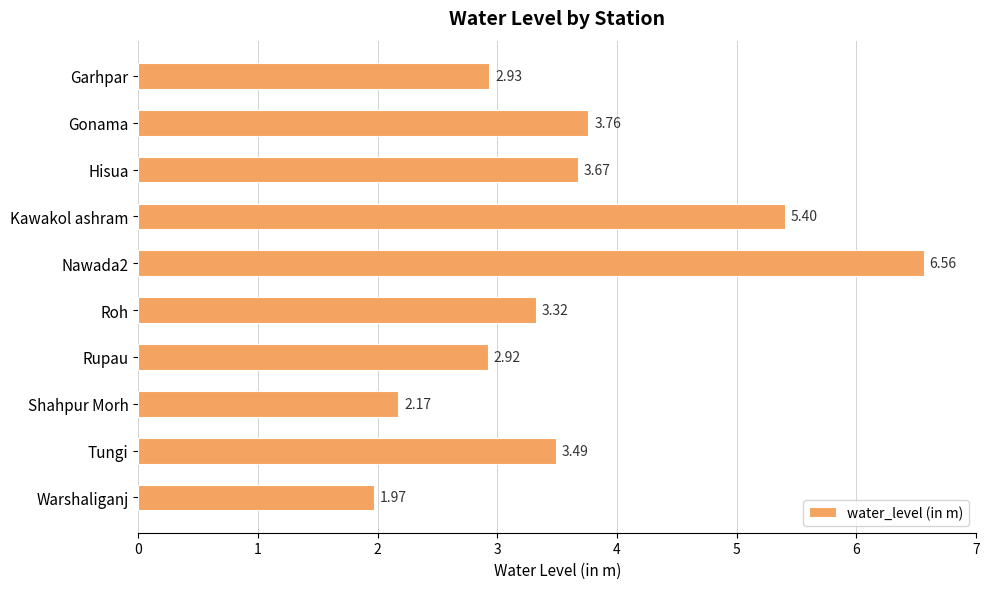

Rank the categories by value from lowest to highest.

Warshaliganj, Shahpur Morh, Rupau, Garhpar, Roh, Tungi, Hisua, Gonama, Kawakol ashram, Nawada2